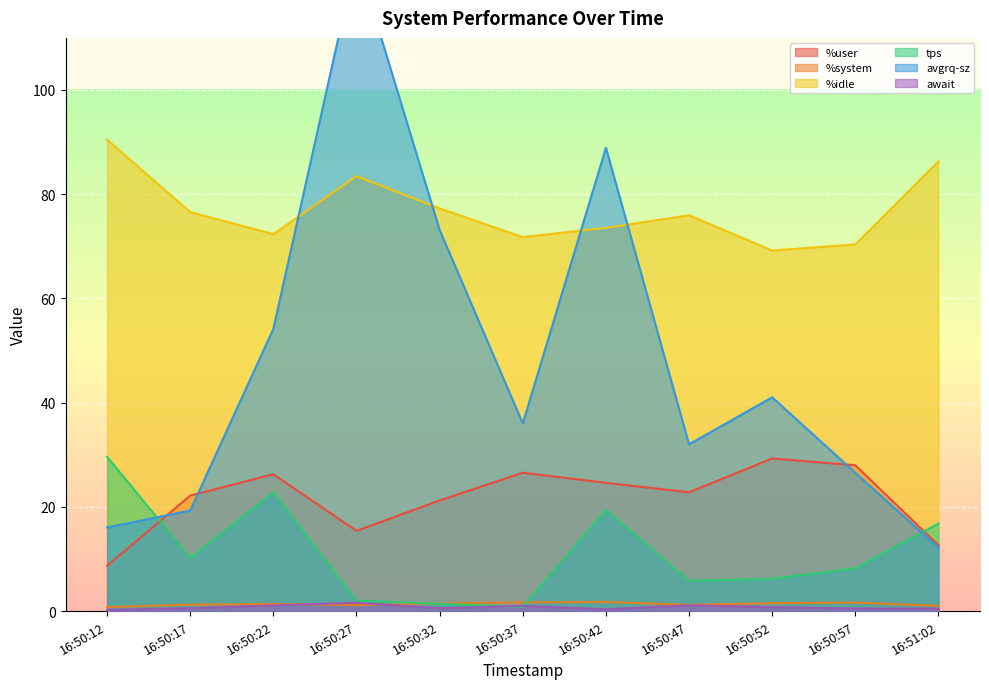

What position from the right is 16:50:12?

11